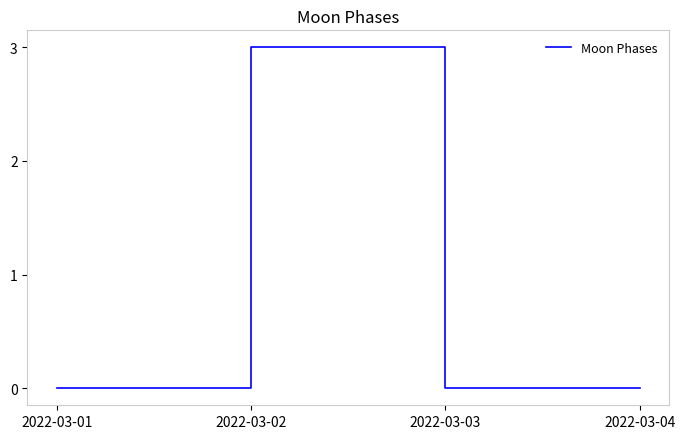

What is the sum of all values?

3